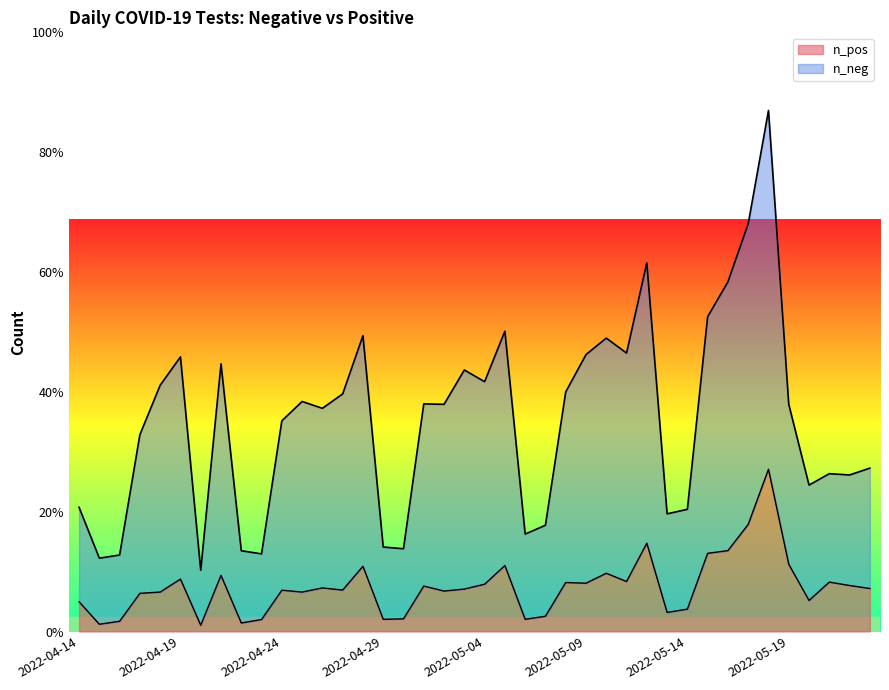

How many lines are shown in the chart?

2